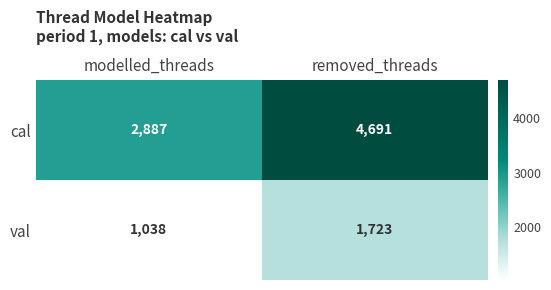

The val series shows 1798 at modelled_threads. True or false?

False